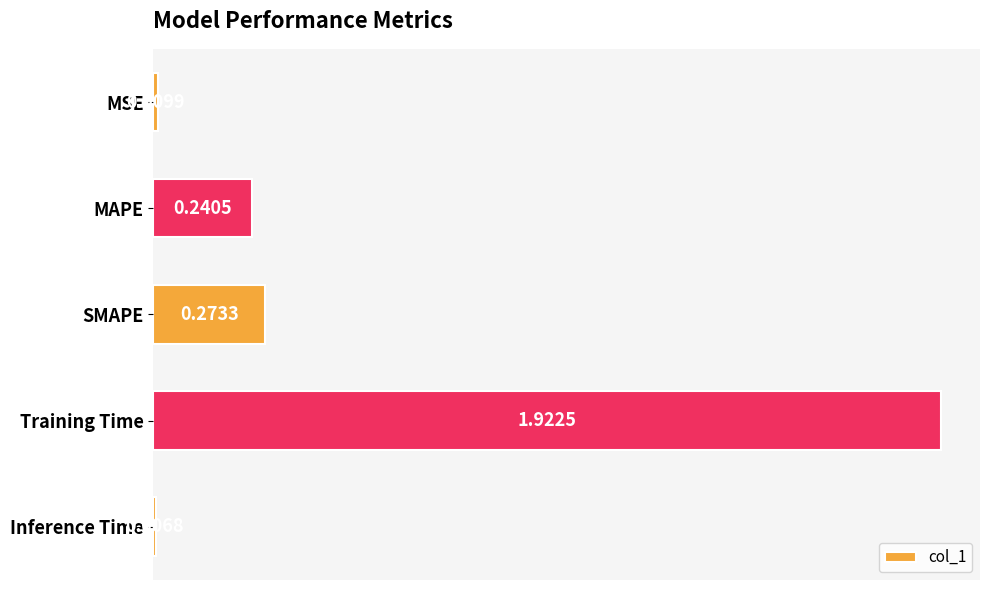

Does the chart contain any negative values?

No